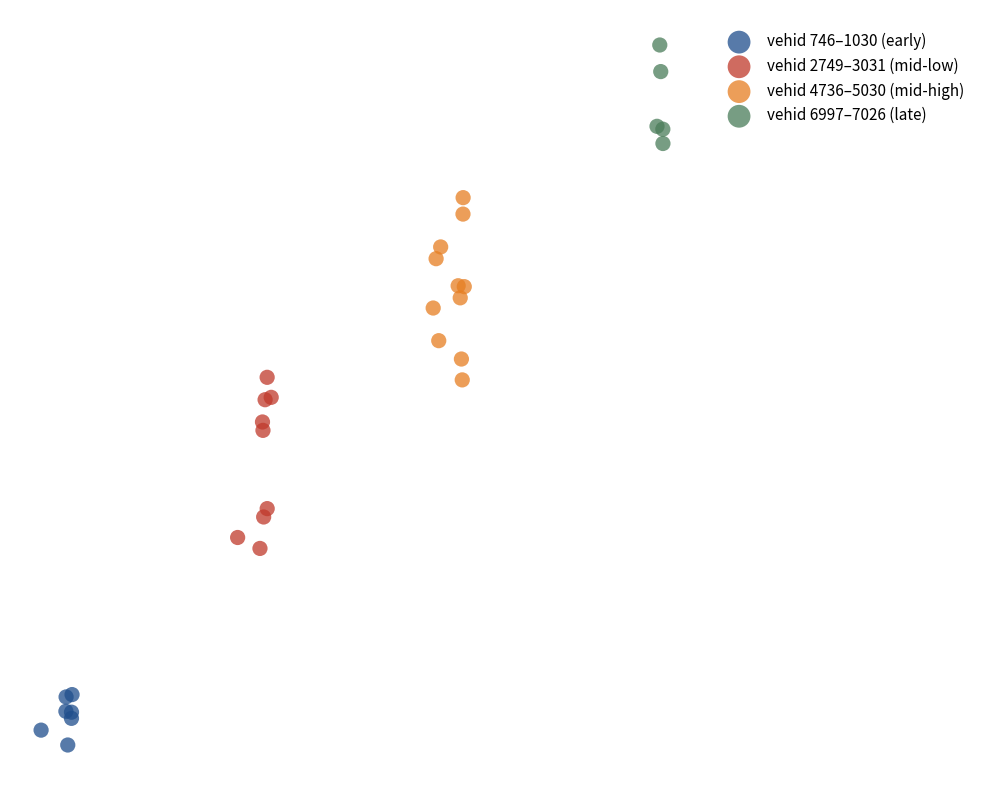

Which series has the largest Y range (max minus min)?

vehid 4736–5030 (mid-high)